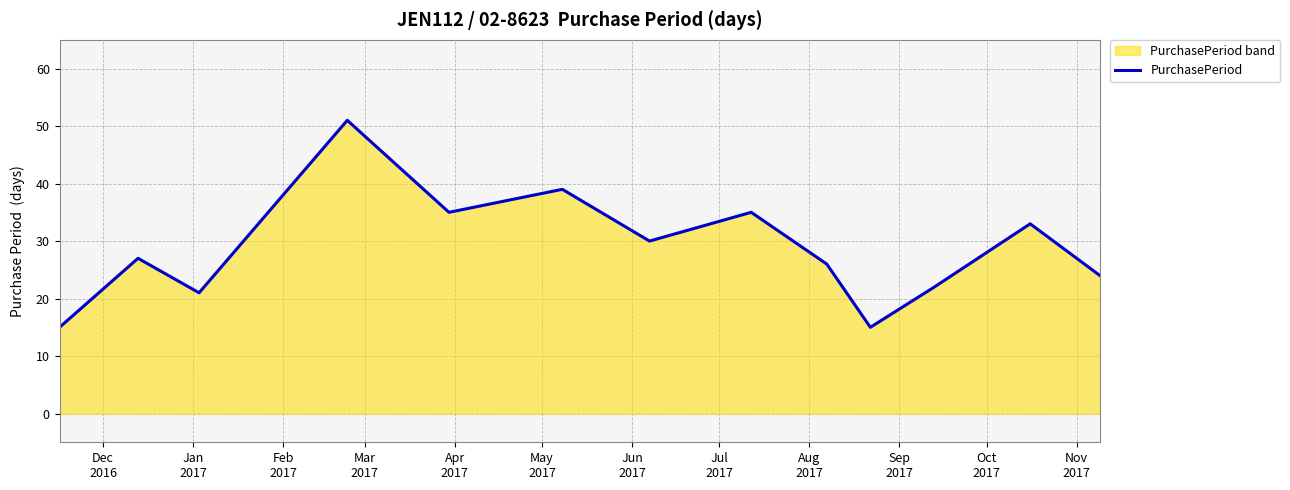

What is the difference between the maximum and minimum values?

36